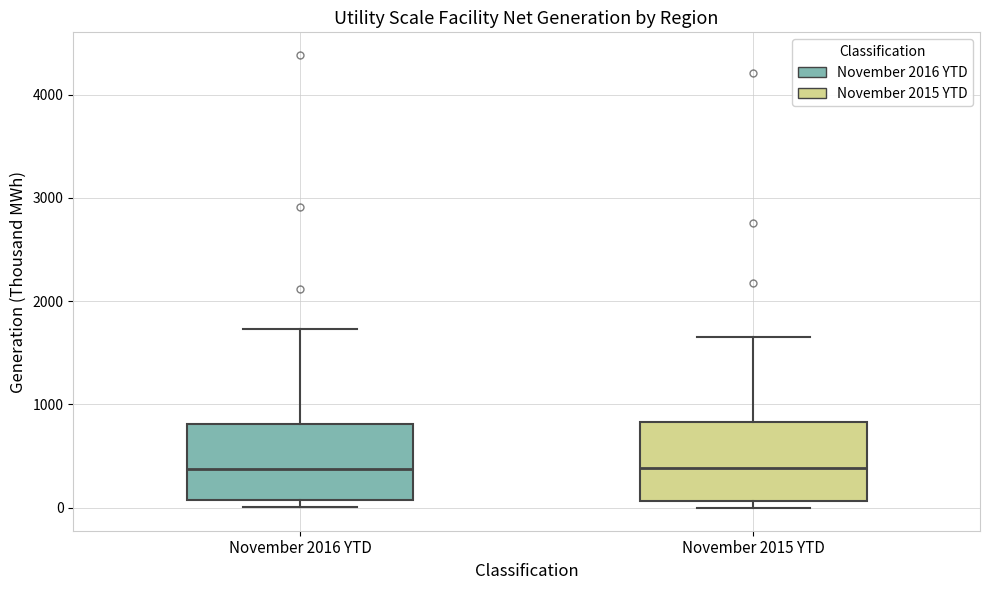

Reading left to right, read every box against the y-axis: the position of its median line, the range the box covers, and the ends of its whiskers. The values are not printed on the chart, so give them approximately, as read against the axis.

November 2016 YTD: median 400, box 100 to 800, whiskers 0 to 1700
November 2015 YTD: median 400, box 100 to 800, whiskers 0 to 1700